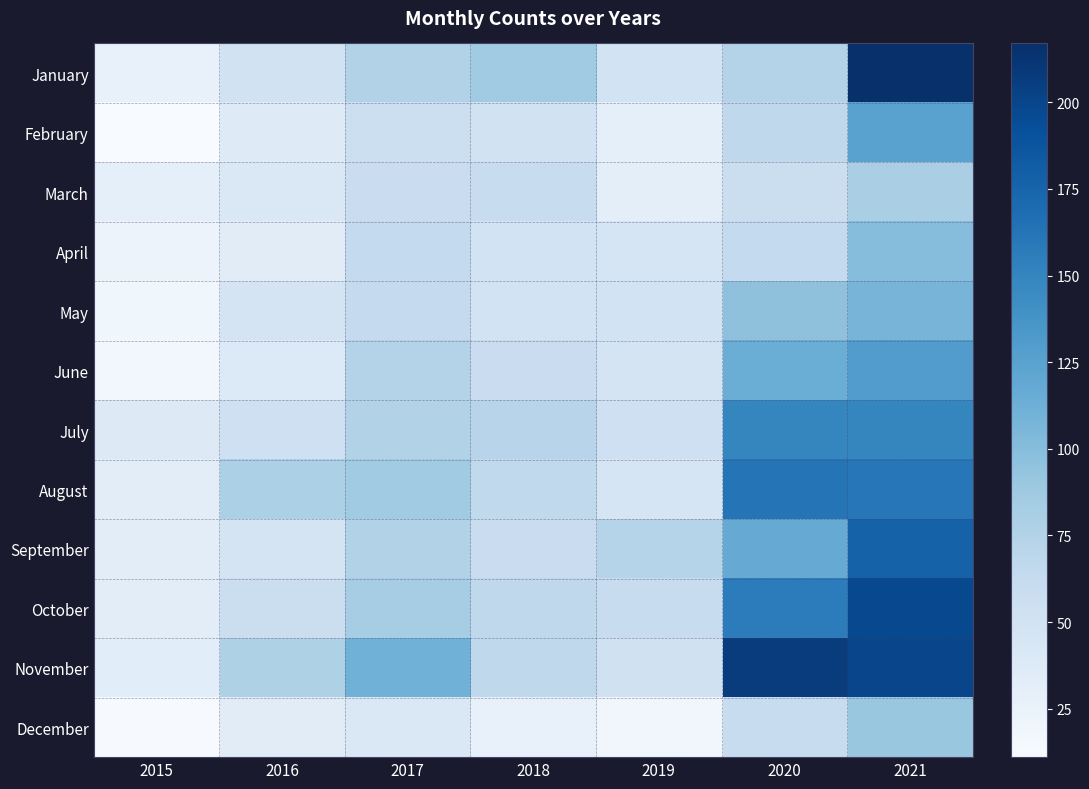

Which category has the lowest value across all series?

2015